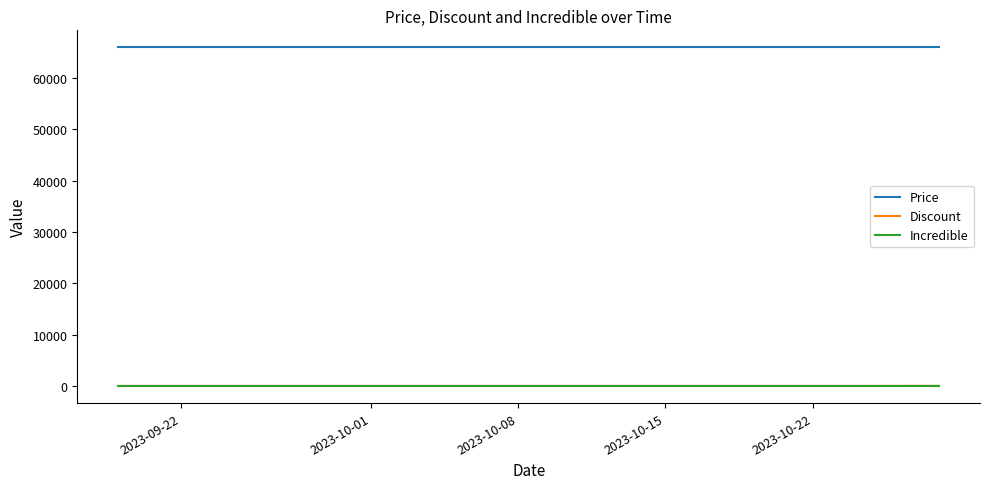

What is the greatest value displayed?

66000